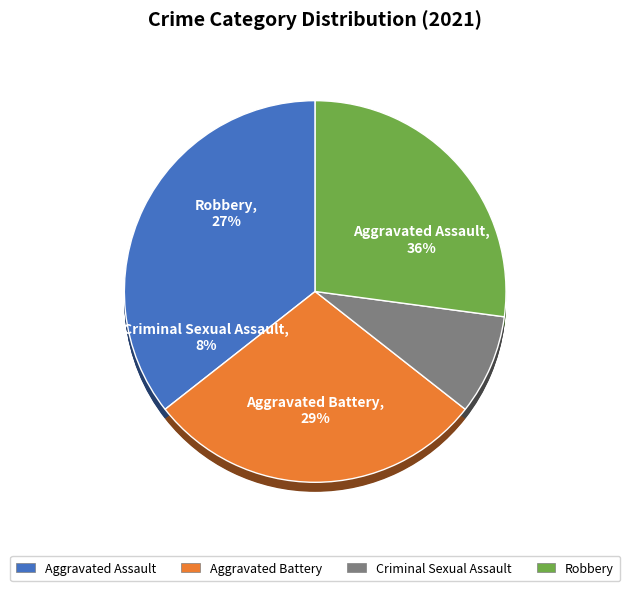

Count the number of slices in the pie.

4